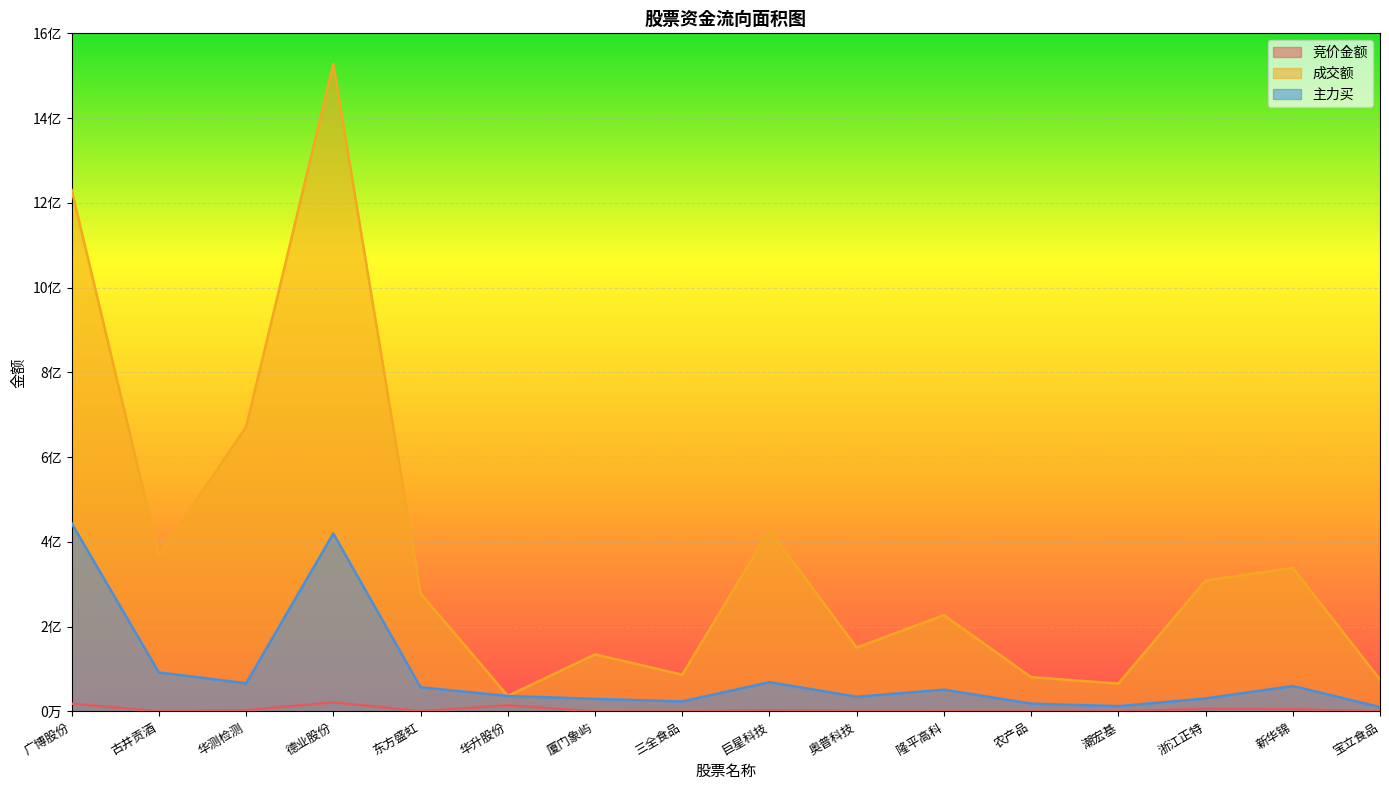

Reading left to right, transcribe all the data shown in this chart.

竞价金额: 广博股份=18464985	古井贡酒=490889	华测检测=2762885	德业股份=21472000	东方盛虹=787632	华升股份=14424838	厦门象屿=30960	三全食品=64100	巨星科技=3156984	奥普科技=1198769	隆平高科=352173	农产品=137629	潮宏基=311581	浙江正特=6222810	新华锦=5508366	宝立食品=308384
成交额: 广博股份=1230275174	古井贡酒=368573442	华测检测=671310579	德业股份=1527840647	东方盛虹=278741444	华升股份=36572556	厦门象屿=134621381	三全食品=86838869	巨星科技=427543015	奥普科技=150732849	隆平高科=227293766	农产品=81003472	潮宏基=65786809	浙江正特=309088666	新华锦=338621179	宝立食品=75404190
主力买: 广博股份=443921889	古井贡酒=92055149	华测检测=66535022	德业股份=419665680	东方盛虹=57055319	华升股份=36567500	厦门象屿=29644048	三全食品=23670395	巨星科技=69172767	奥普科技=34652333	隆平高科=51399450	农产品=18520966	潮宏基=12561379	浙江正特=30718572	新华锦=60047481	宝立食品=10464917